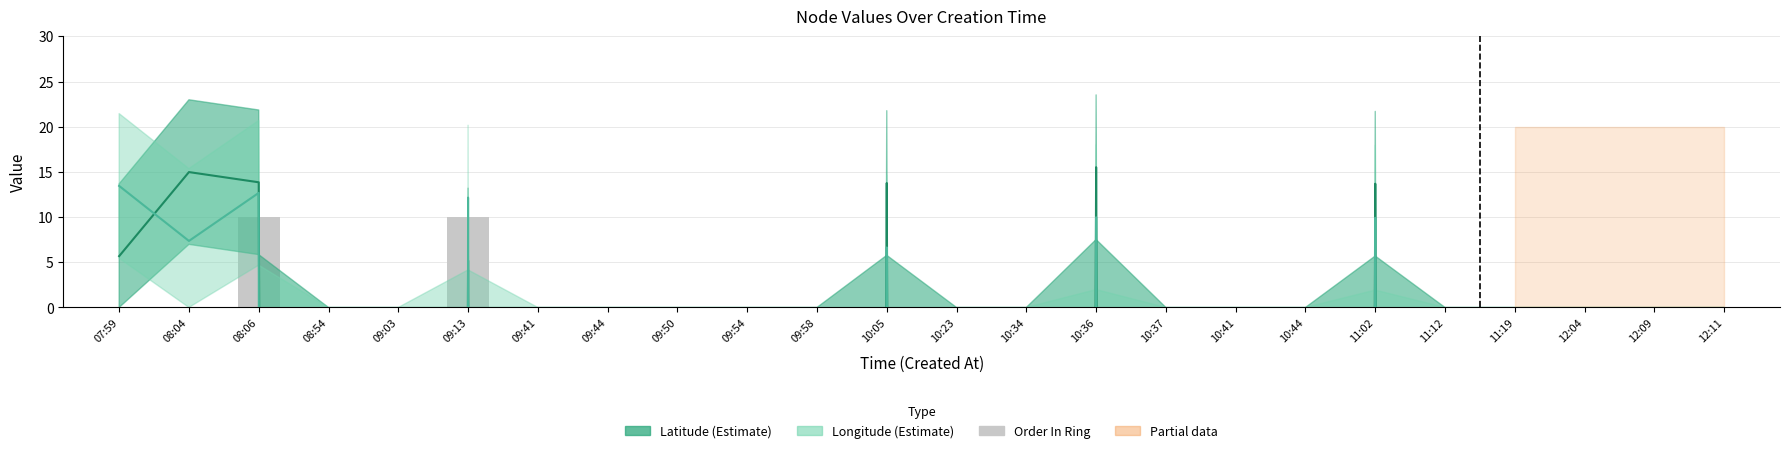

The value at 08:54 is 6. True or false?

False